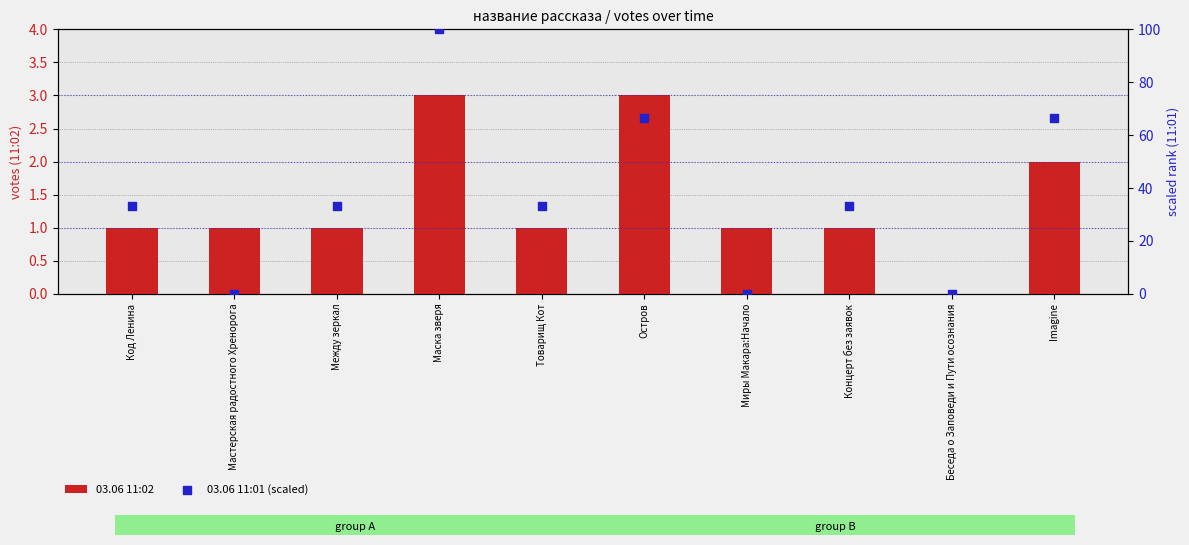

Which series has the largest total across all categories?

03.06 11:01 (scaled)